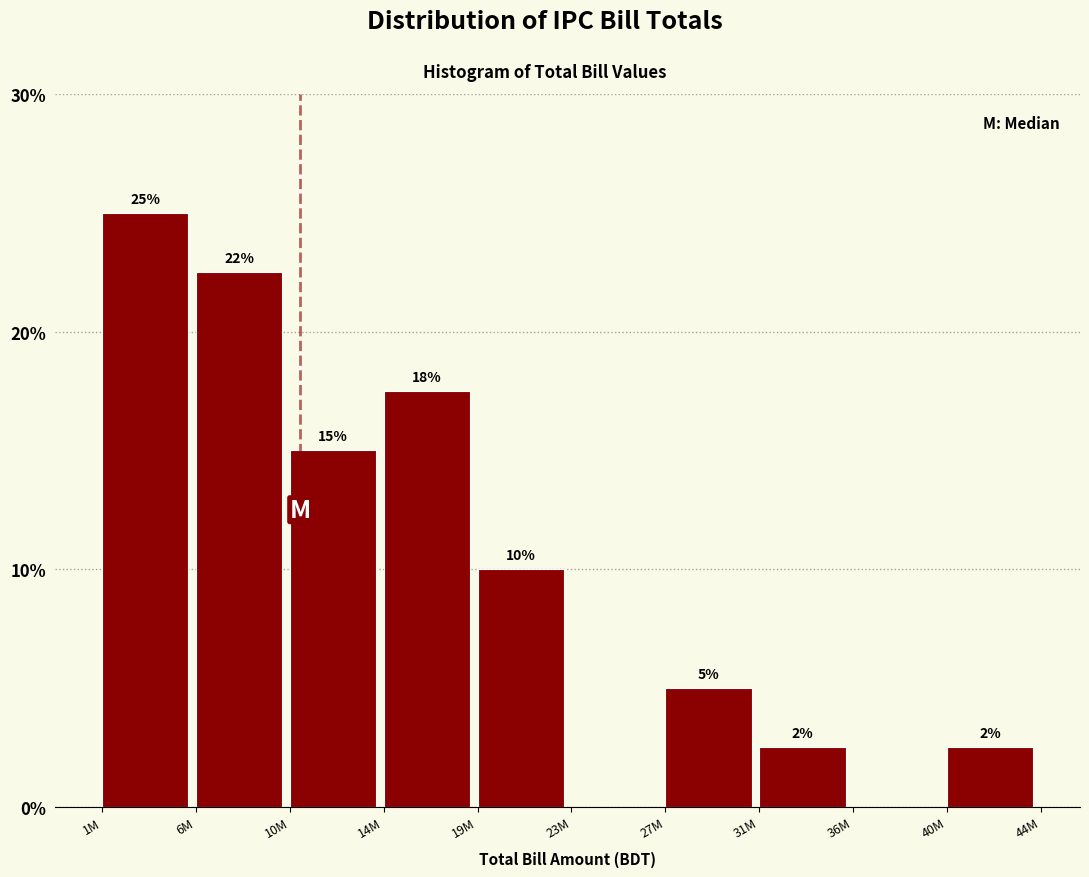

Between 19M and 36M, which is larger?

19M